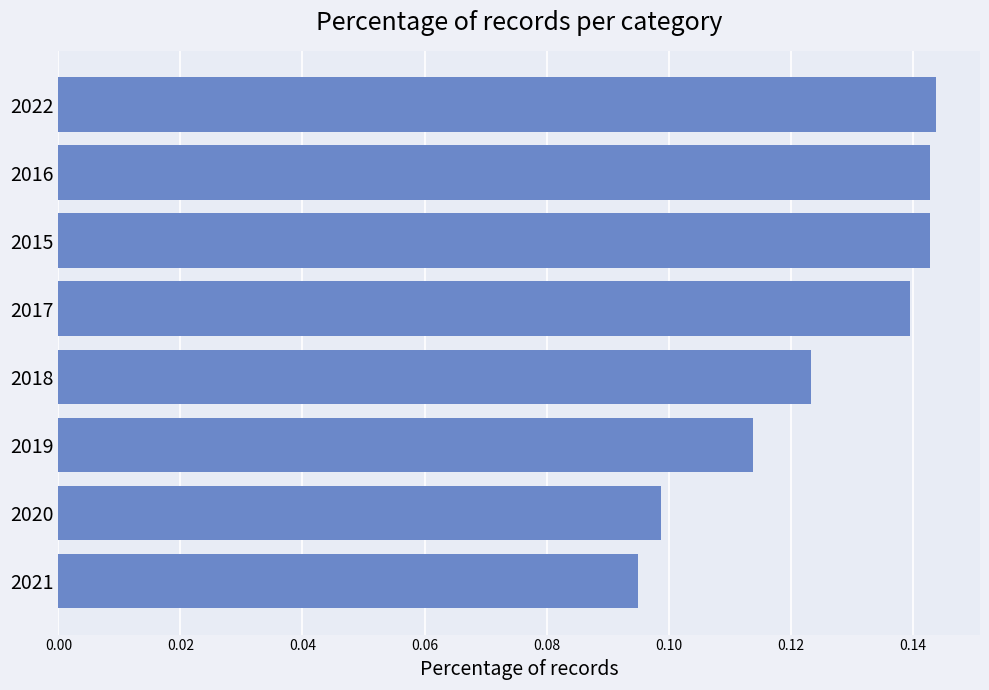

The value at 2019 is 0.1. True or false?

True